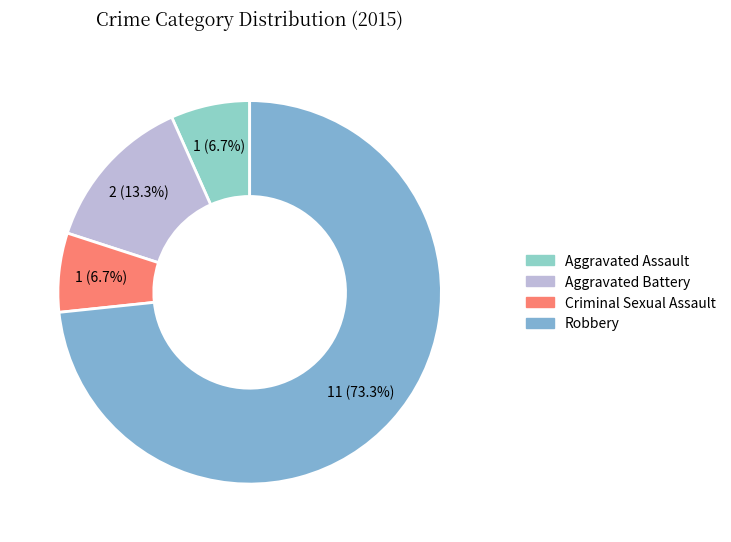

What is the largest slice in the pie chart?

Robbery